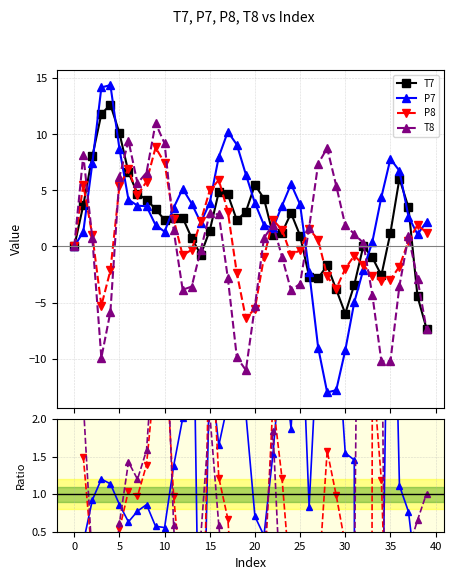

At how many categories does at least one series exceed -21?

40